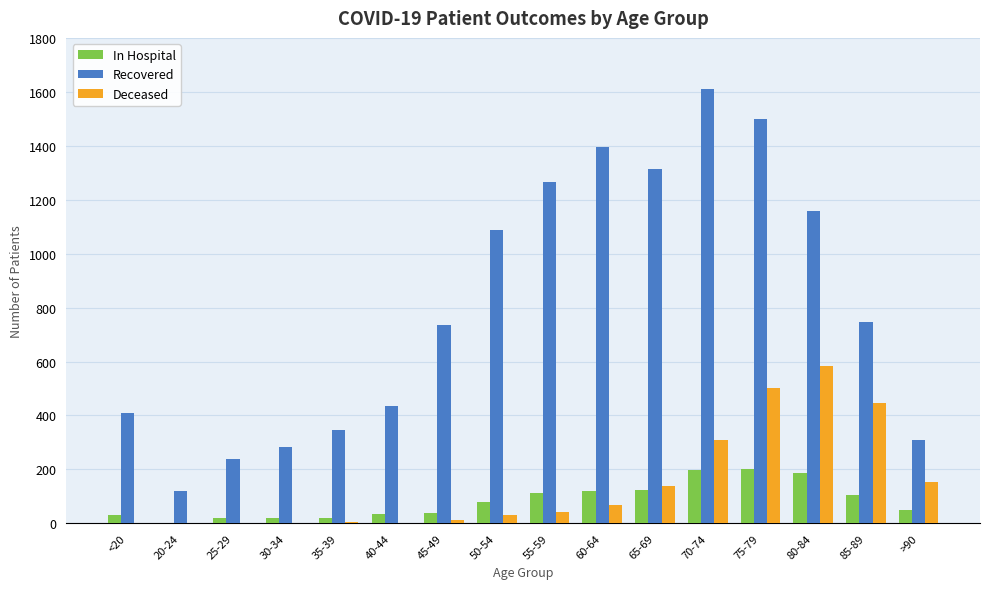

Is it true that Recovered equals 506 at 70-74?

False